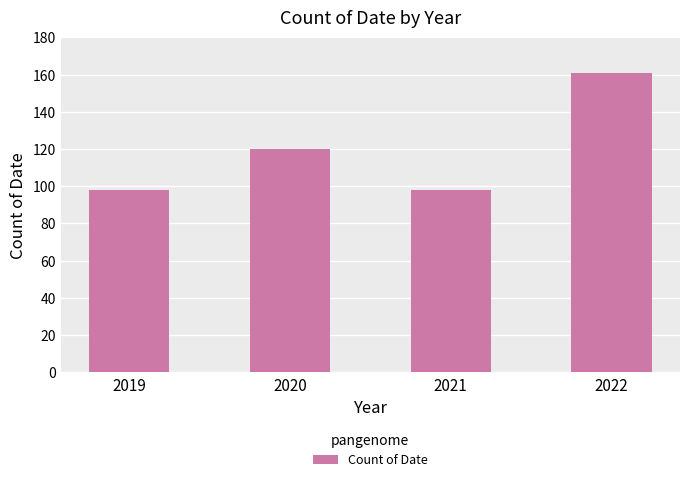

What is the value of the 4th bar from the left?

161